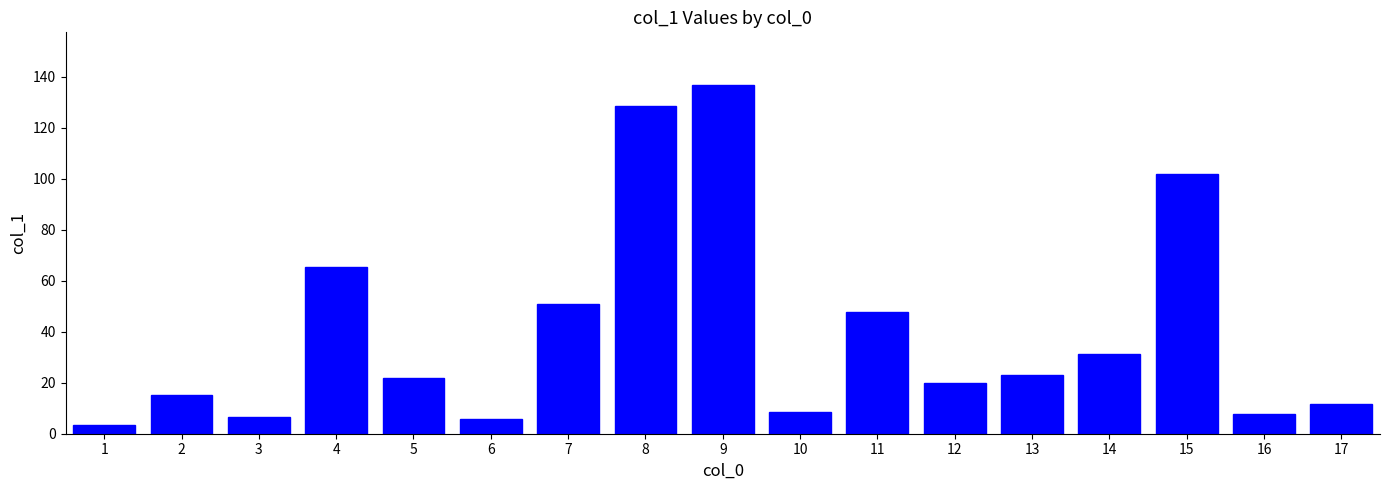

The value at 8 is 74.6. True or false?

False